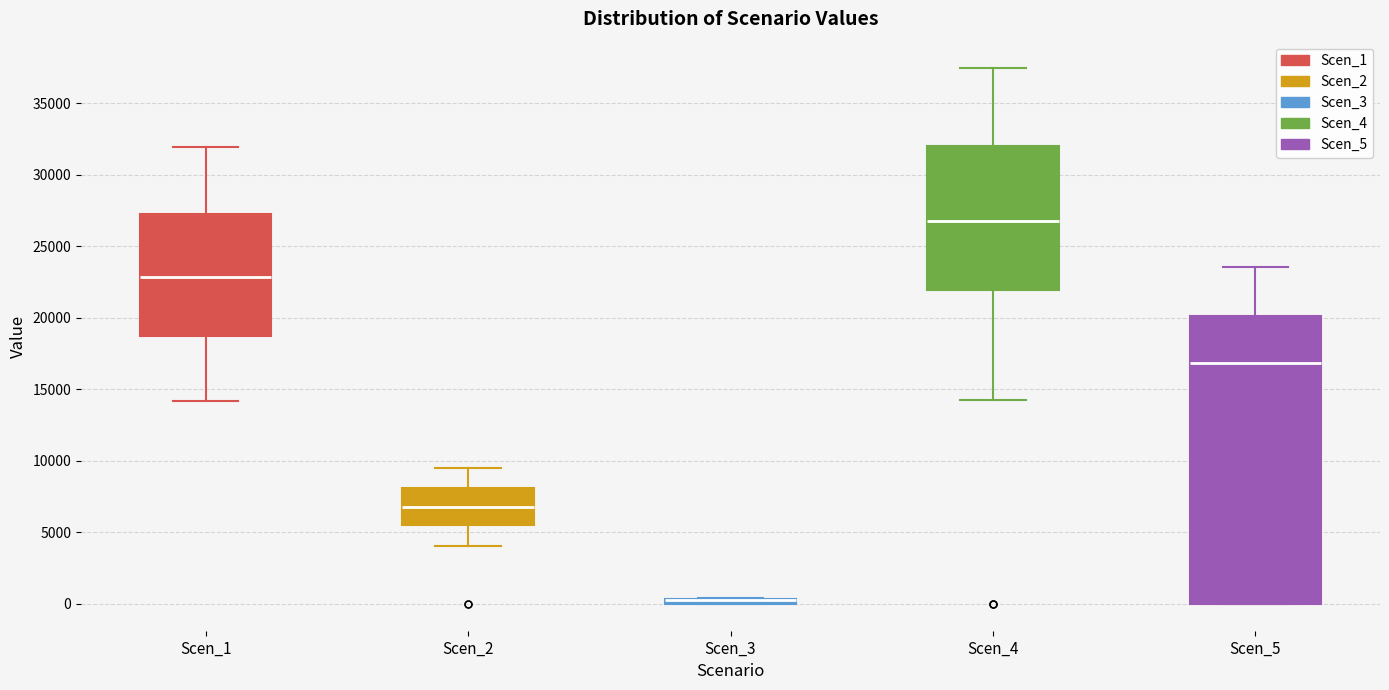

Where is the lower edge of the box for Scen_1 on the y-axis? The values are not printed on the chart, so give them approximately, as read against the axis.

18500